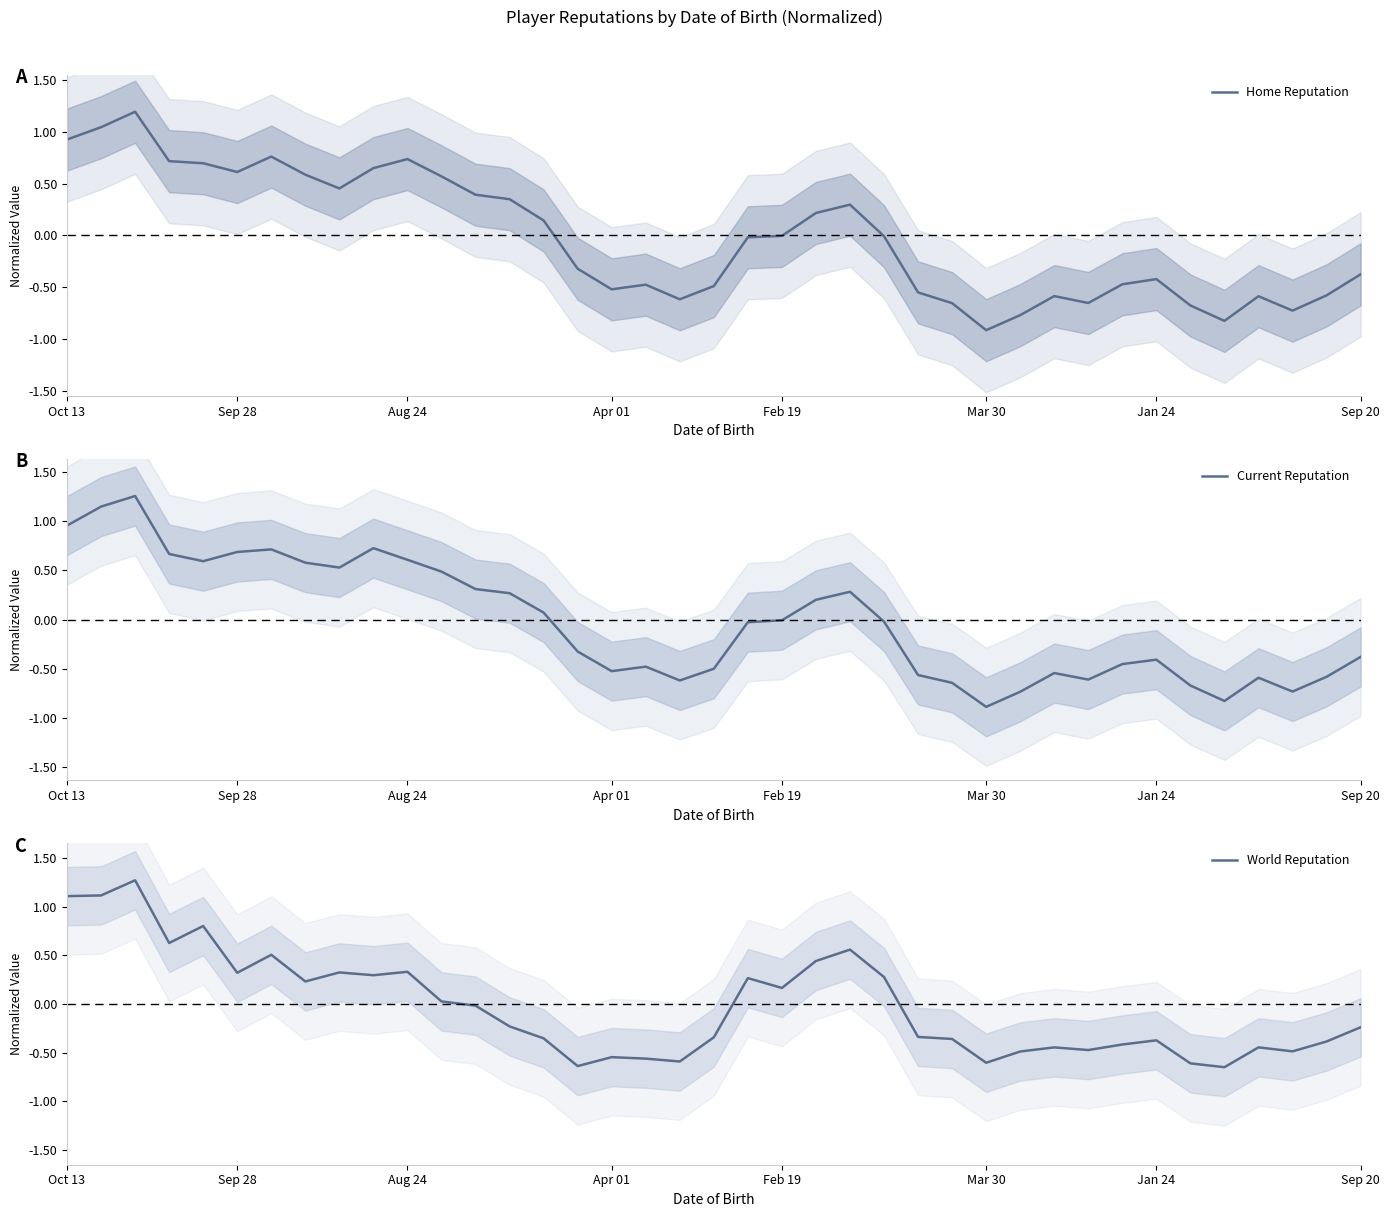

True or false: Home Reputation has a value of -1.2 at 36.

False